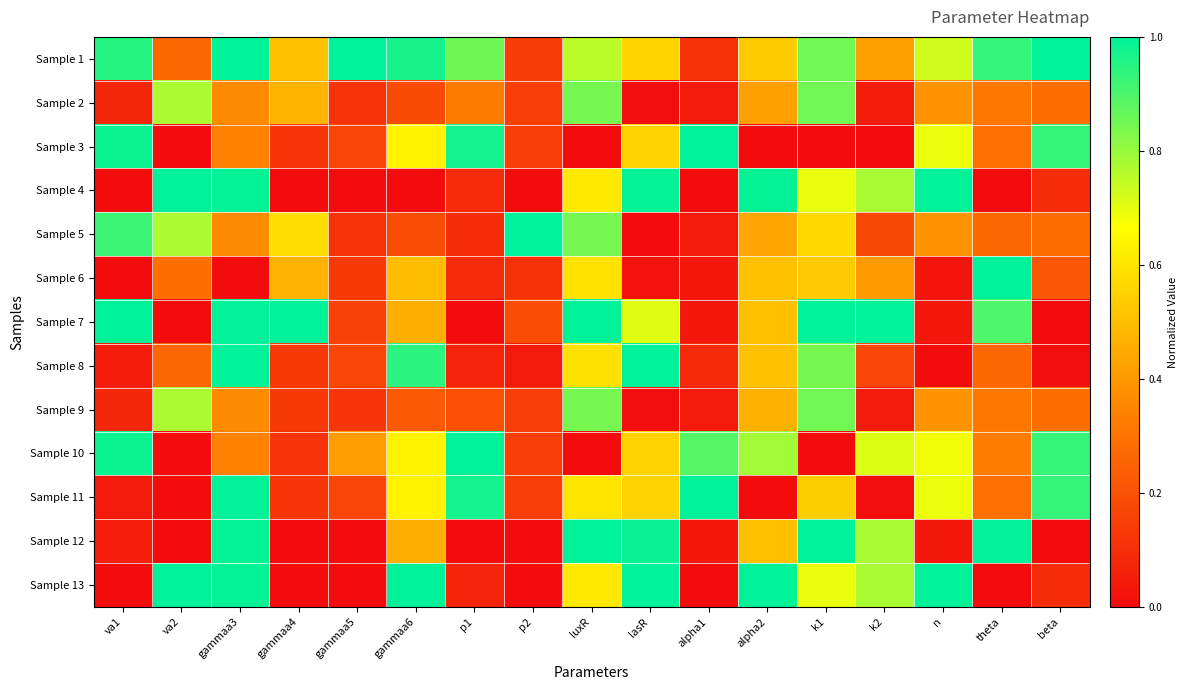

At which category is the sum across all series the highest?

gammaa3